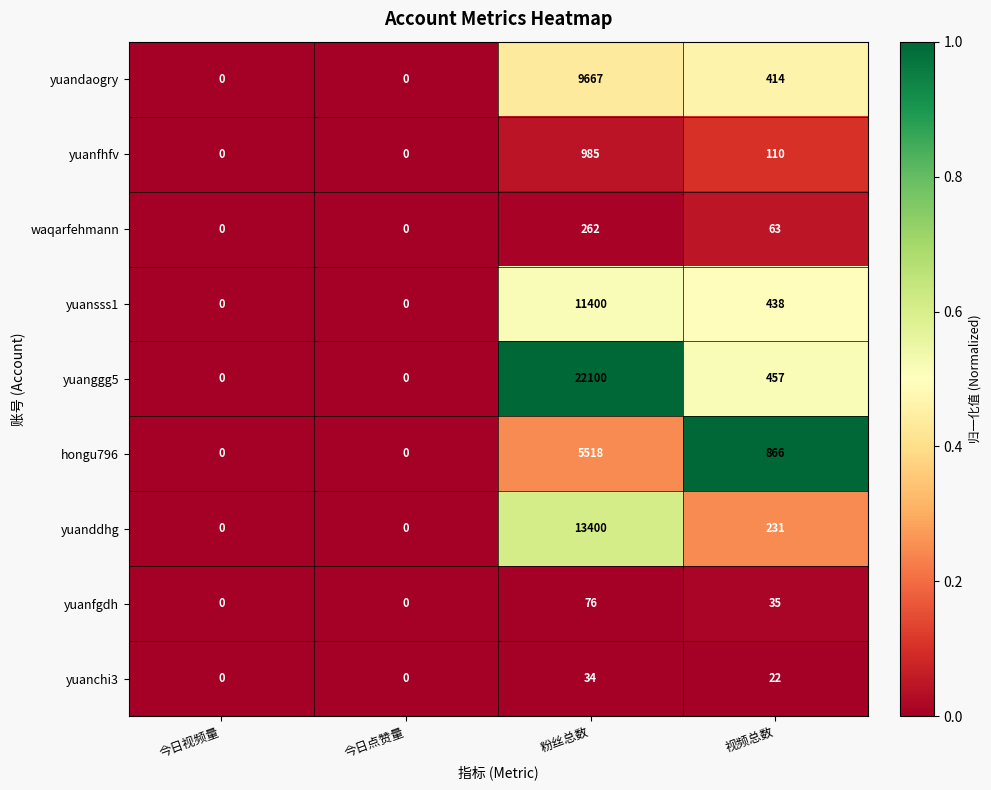

What is the difference between the second highest and minimum values in the yuanddhg series?

231